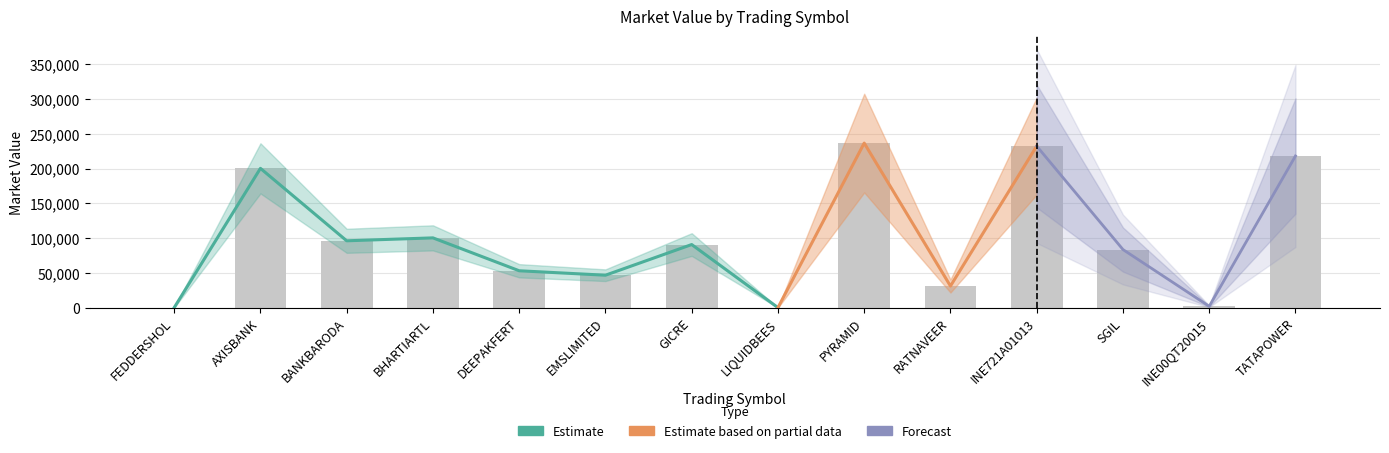

What is the difference between the maximum and second lowest values?

236605.0